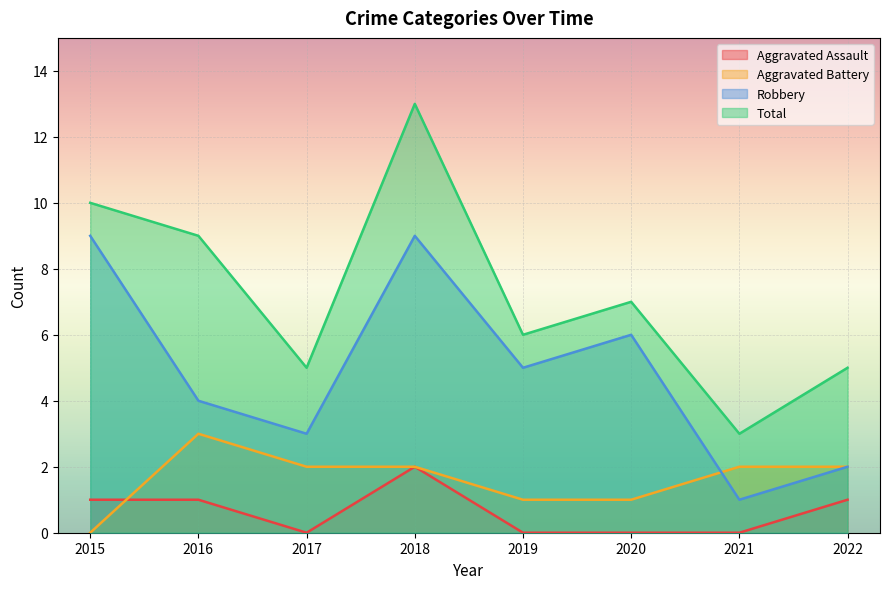

True or false: Total has more than 0 points higher than both neighbors.

True